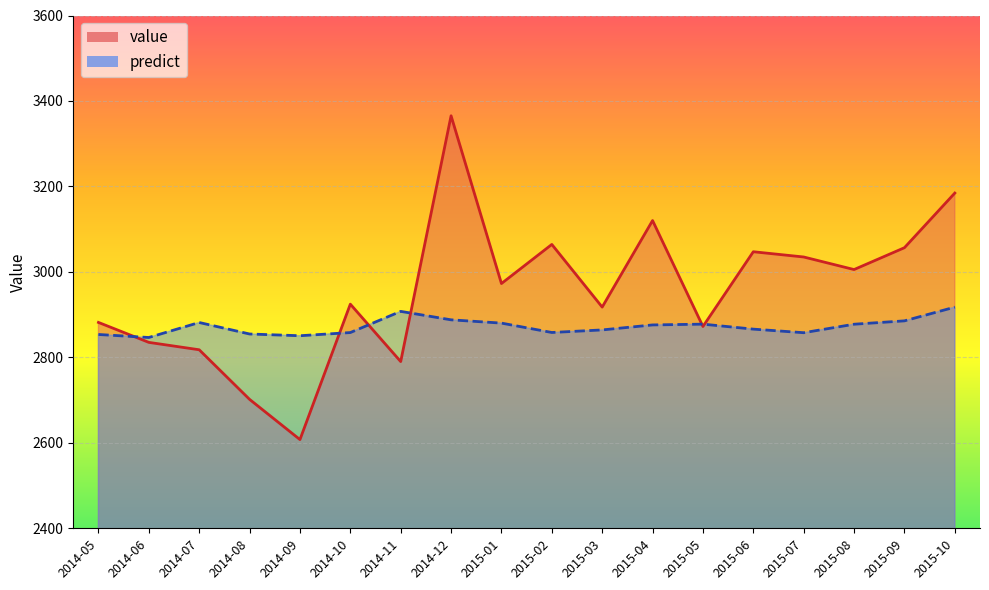

What is the sum of the value values at 2014-12 and 2015-01?

6338.1